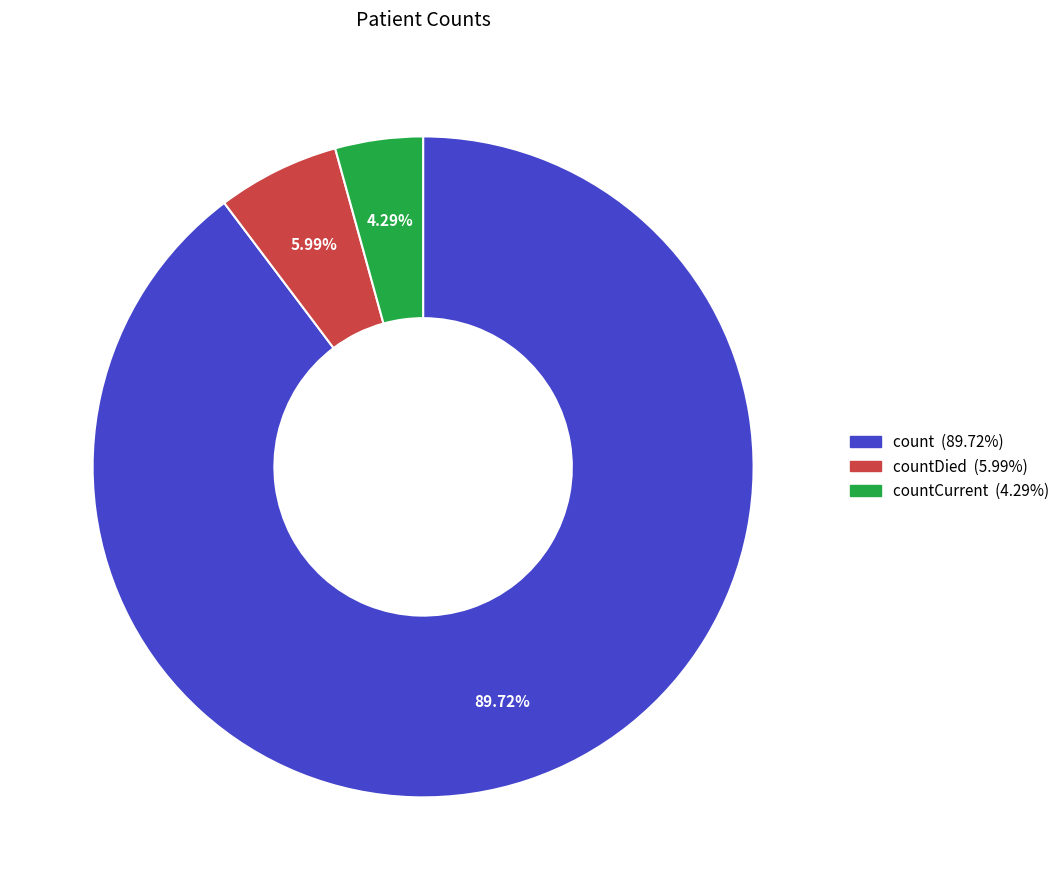

Is there any slice that represents more than half of the pie?

Yes